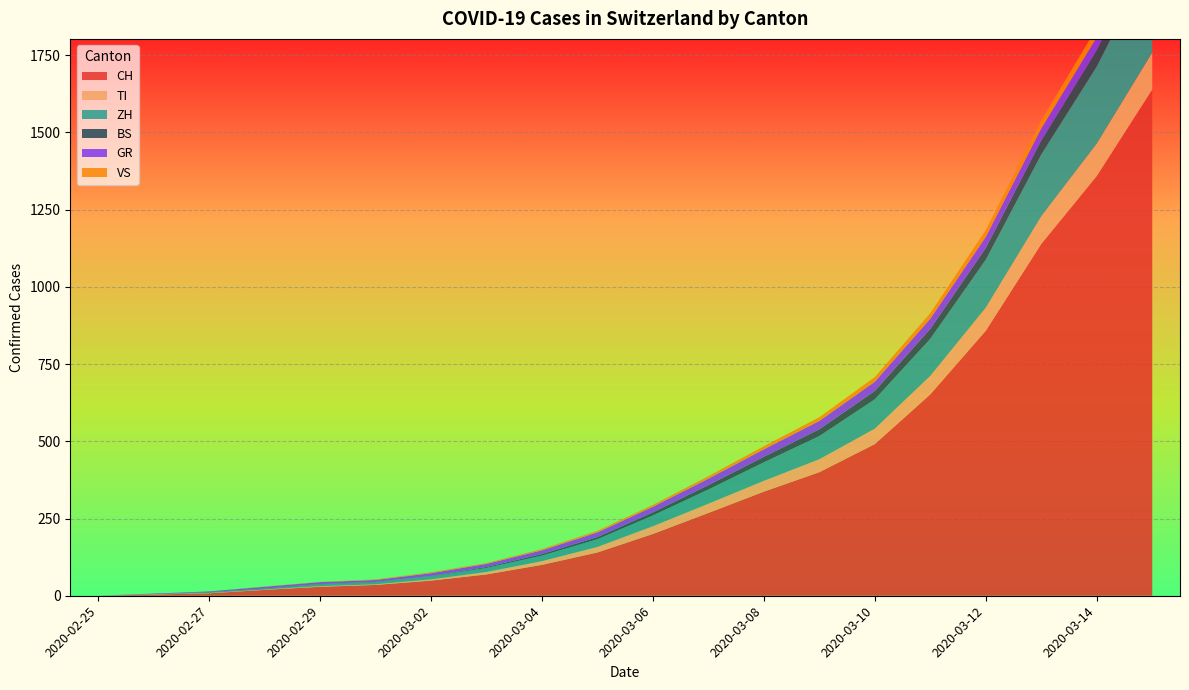

Reading left to right, what are all the values shown in this chart?

CH: 2020-02-25=0	2020-02-26=4	2020-02-27=8	2020-02-28=19	2020-02-29=29	2020-03-01=35	2020-03-02=49	2020-03-03=69	2020-03-04=100	2020-03-05=140	2020-03-06=200	2020-03-07=268	2020-03-08=337	2020-03-09=400	2020-03-10=491	2020-03-11=652	2020-03-12=858	2020-03-13=1139	2020-03-14=1359	2020-03-15=1639
TI: 2020-02-25=0	2020-02-26=1	2020-02-27=1	2020-02-28=1	2020-02-29=2	2020-03-01=2	2020-03-02=4	2020-03-03=8	2020-03-04=12	2020-03-05=18	2020-03-06=25	2020-03-07=30	2020-03-08=35	2020-03-09=42	2020-03-10=50	2020-03-11=60	2020-03-12=75	2020-03-13=90	2020-03-14=105	2020-03-15=120
ZH: 2020-02-25=0	2020-02-26=0	2020-02-27=2	2020-02-28=2	2020-02-29=6	2020-03-01=7	2020-03-02=10	2020-03-03=13	2020-03-04=18	2020-03-05=25	2020-03-06=35	2020-03-07=46	2020-03-08=60	2020-03-09=75	2020-03-10=95	2020-03-11=120	2020-03-12=155	2020-03-13=200	2020-03-14=250	2020-03-15=310
BS: 2020-02-25=0	2020-02-26=0	2020-02-27=1	2020-02-28=1	2020-02-29=1	2020-03-01=1	2020-03-02=1	2020-03-03=3	2020-03-04=5	2020-03-05=7	2020-03-06=10	2020-03-07=14	2020-03-08=18	2020-03-09=22	2020-03-10=27	2020-03-11=32	2020-03-12=38	2020-03-13=45	2020-03-14=52	2020-03-15=60
GR: 2020-02-25=0	2020-02-26=2	2020-02-27=2	2020-02-28=6	2020-02-29=6	2020-03-01=6	2020-03-02=9	2020-03-03=10	2020-03-04=12	2020-03-05=15	2020-03-06=18	2020-03-07=21	2020-03-08=24	2020-03-09=27	2020-03-10=30	2020-03-11=33	2020-03-12=36	2020-03-13=39	2020-03-14=42	2020-03-15=45
VS: 2020-02-25=0	2020-02-26=0	2020-02-27=0	2020-02-28=1	2020-02-29=1	2020-03-01=2	2020-03-02=3	2020-03-03=3	2020-03-04=4	2020-03-05=5	2020-03-06=6	2020-03-07=8	2020-03-08=10	2020-03-09=12	2020-03-10=15	2020-03-11=18	2020-03-12=22	2020-03-13=26	2020-03-14=31	2020-03-15=37